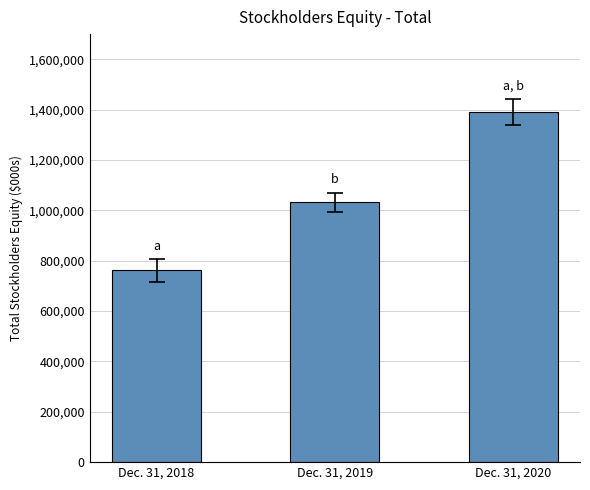

What is the average value?

1061439